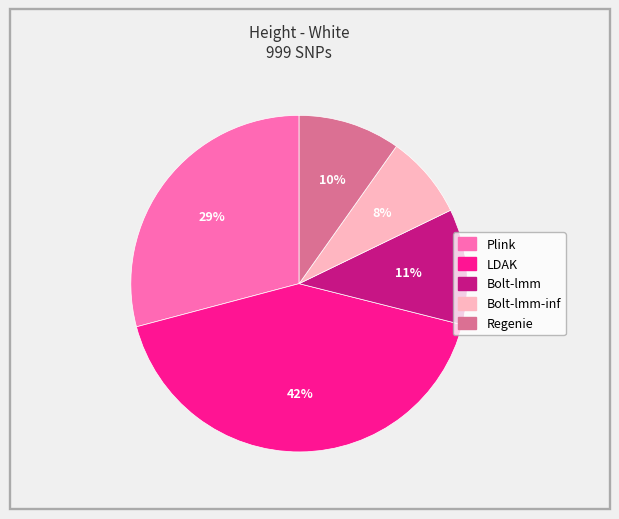

Is there a majority slice in this chart?

No